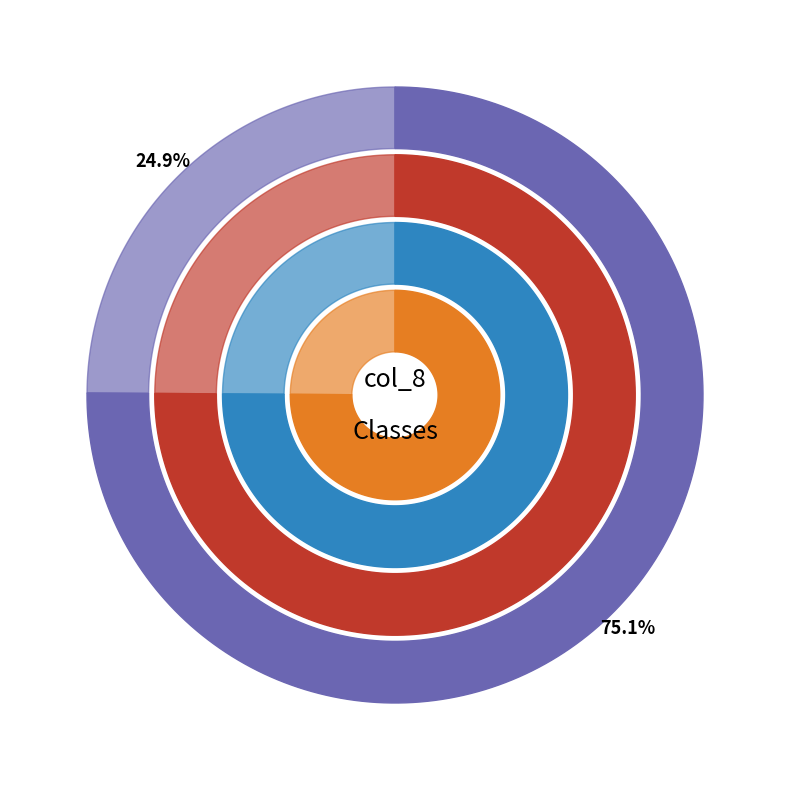

Does 11 represent more than half of the total?

No